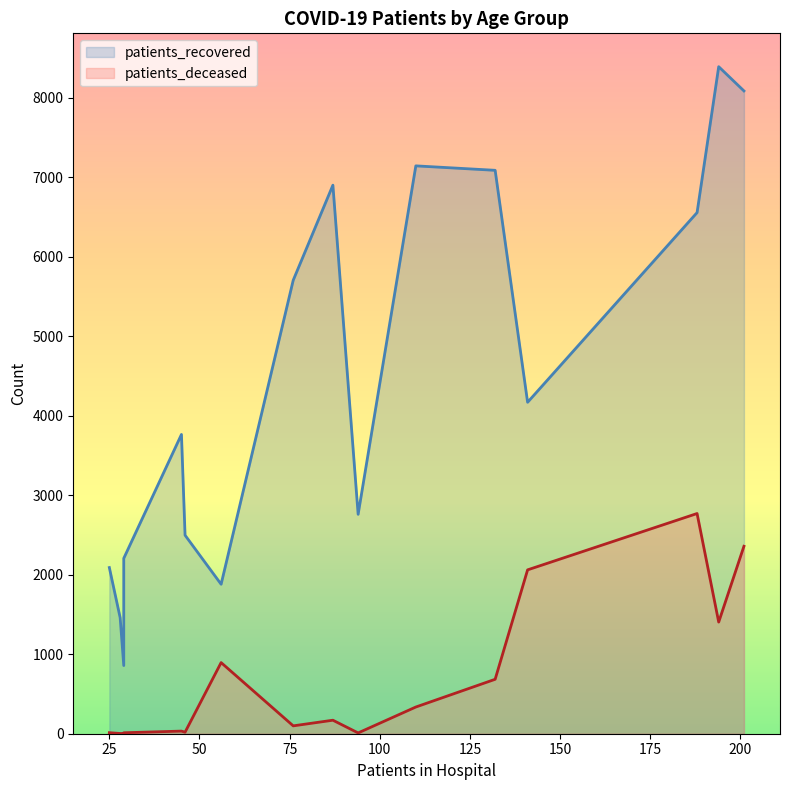

List the series in order of their overall mean, highest first.

patients_recovered, patients_deceased